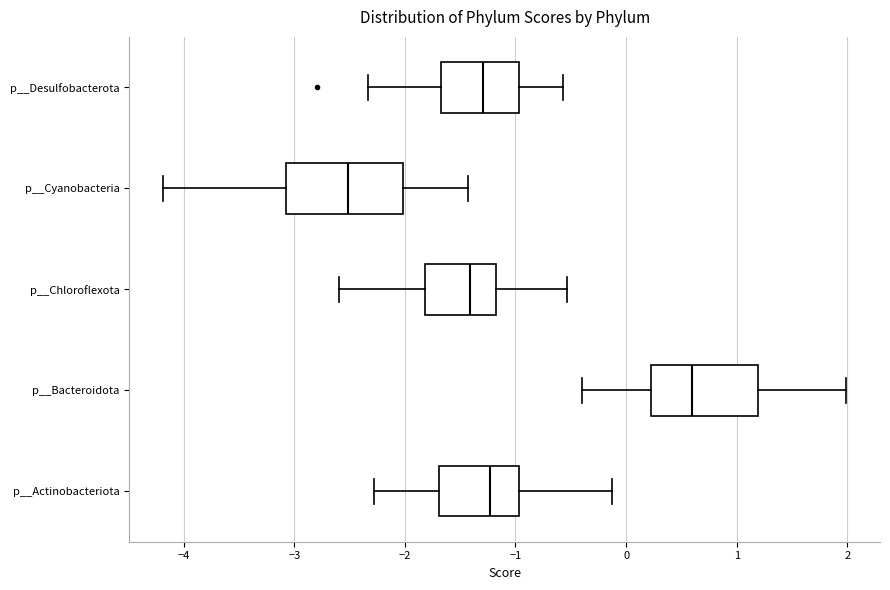

Reading bottom to top, transcribe this box plot: for each box, give where its median line is, the range the box spans, and where its two whiskers end, as read against the x-axis. The values are not printed on the chart, so give them approximately, as read against the axis.

p__Actinobacteriota: median -1.2, box -1.7 to -1.0, whiskers -2.3 to -0.1
p__Bacteroidota: median 0.6, box 0.2 to 1.2, whiskers -0.4 to 2.0
p__Chloroflexota: median -1.4, box -1.8 to -1.2, whiskers -2.6 to -0.5
p__Cyanobacteria: median -2.5, box -3.1 to -2.0, whiskers -4.2 to -1.4
p__Desulfobacterota: median -1.3, box -1.7 to -1.0, whiskers -2.3 to -0.6